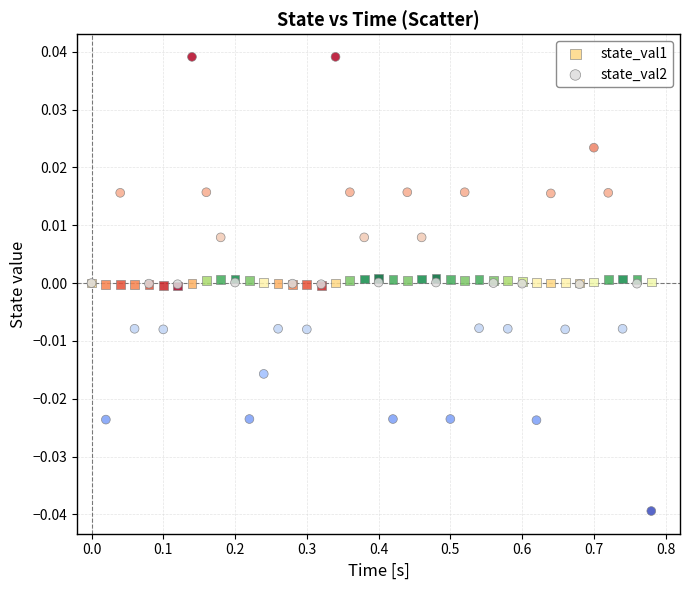

What are all the series names shown in the legend?

state_val1, state_val2